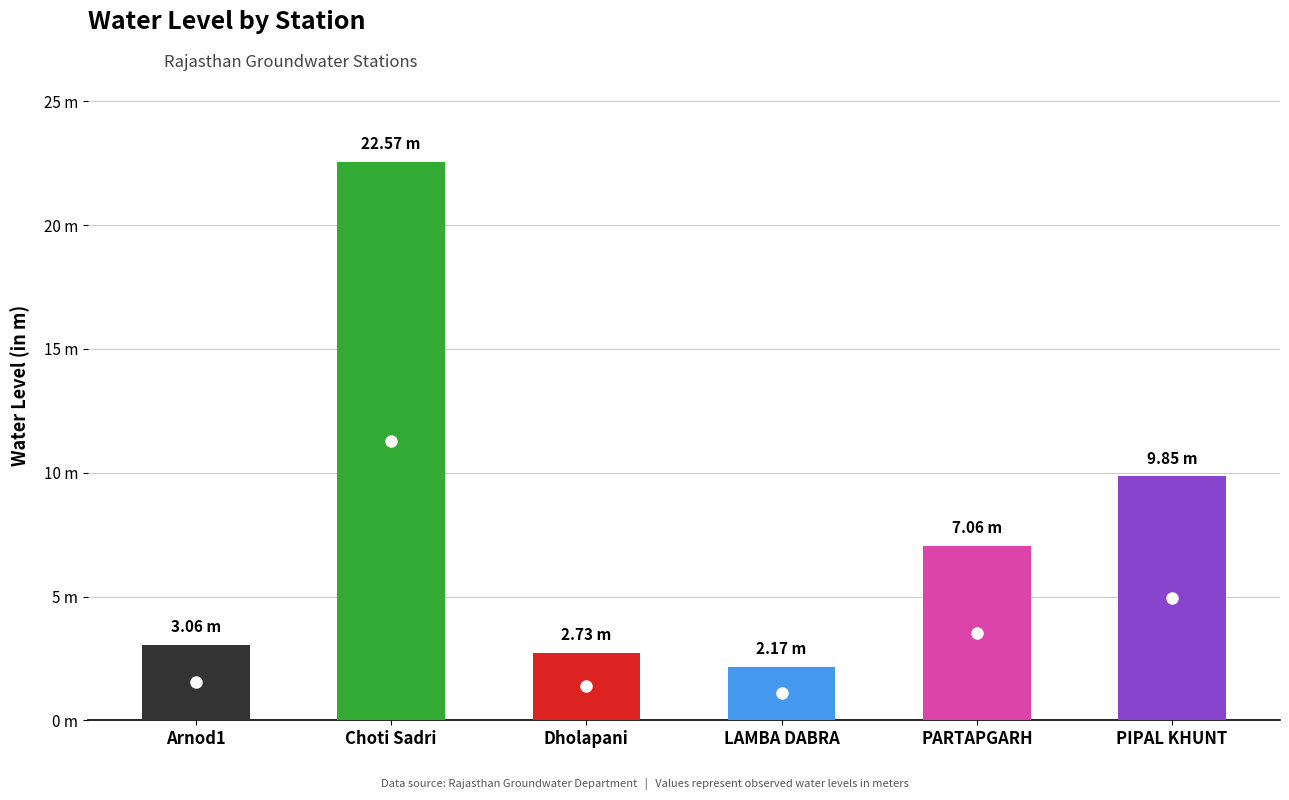

Which has a higher value, LAMBA DABRA or PIPAL KHUNT?

PIPAL KHUNT